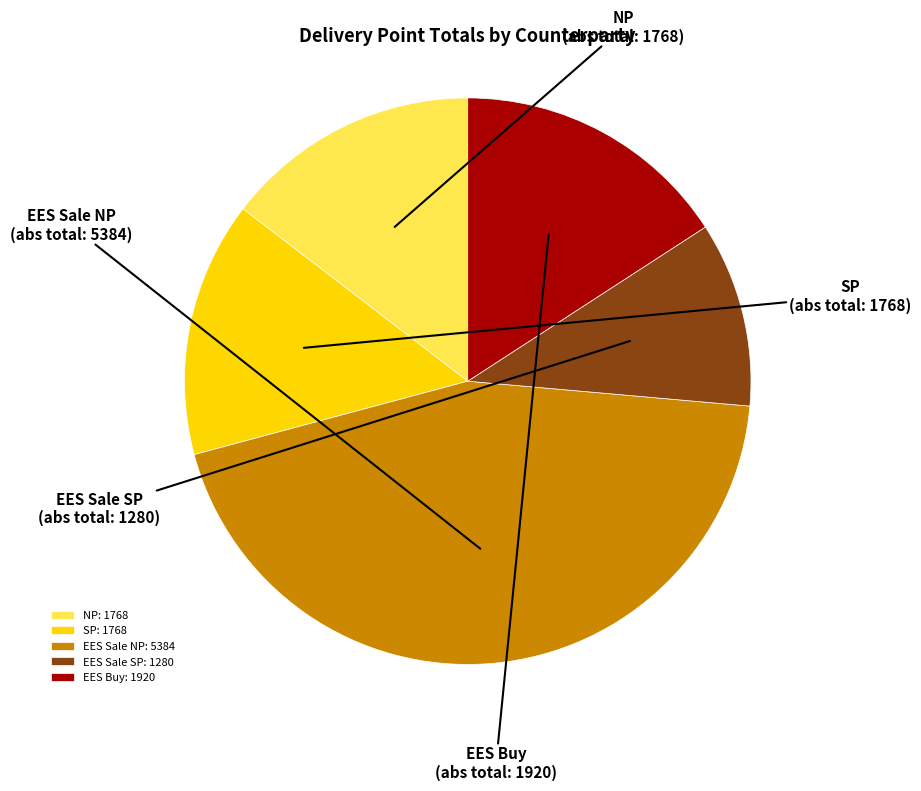

How many segments does this pie chart have?

5